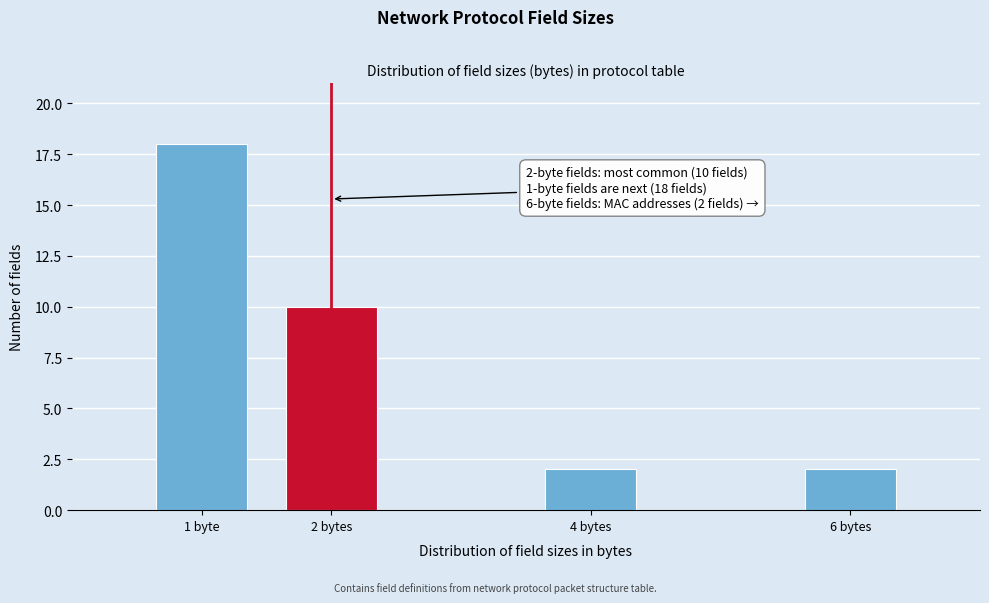

Reading right to left, what are all the values shown in this chart?

2	2	10	18